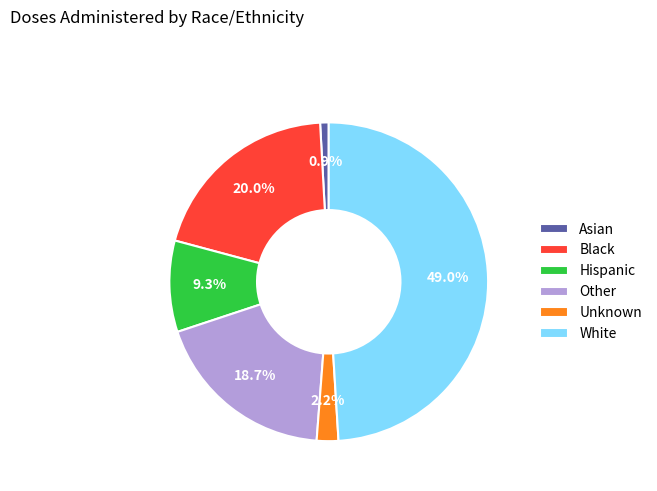

Does any single category account for the majority?

No